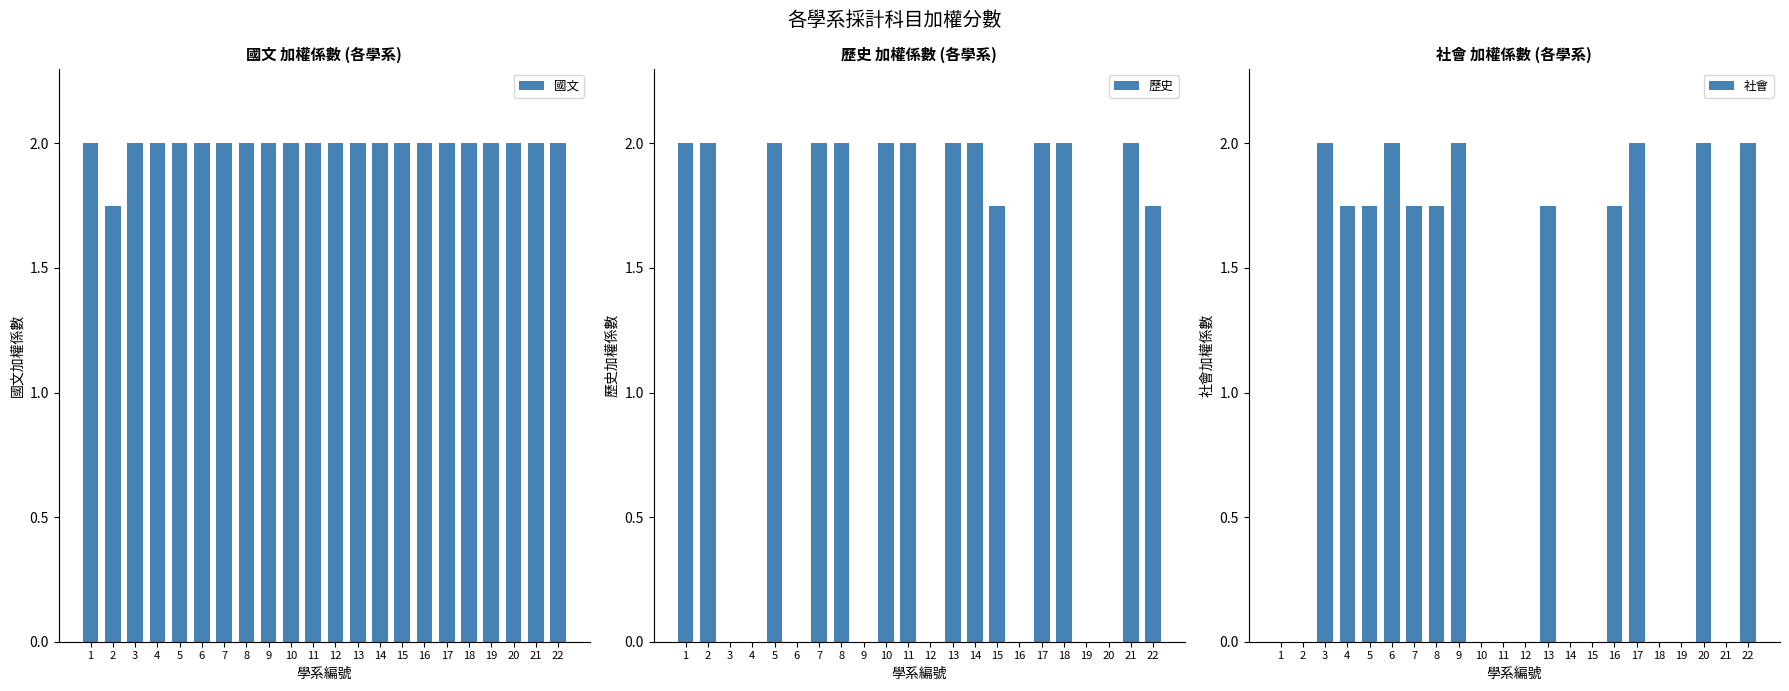

Does the chart contain any negative values?

No